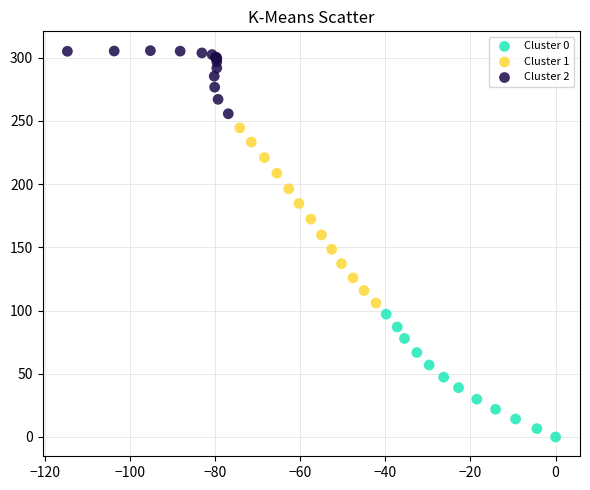

Which series has the widest spread of Y values?

Cluster 1